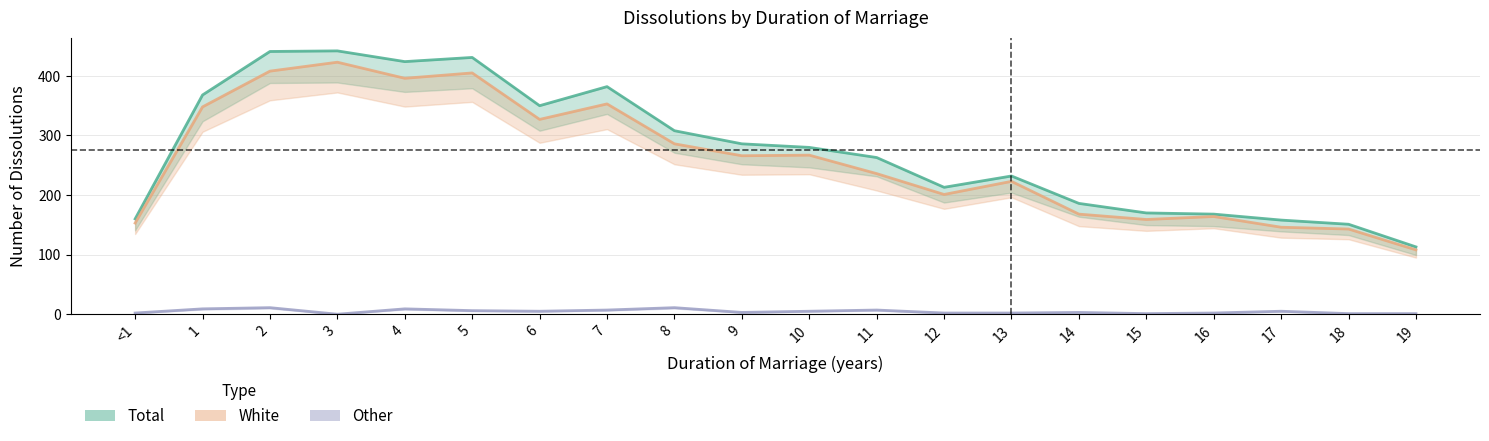

Where is the first local minimum for White?

4